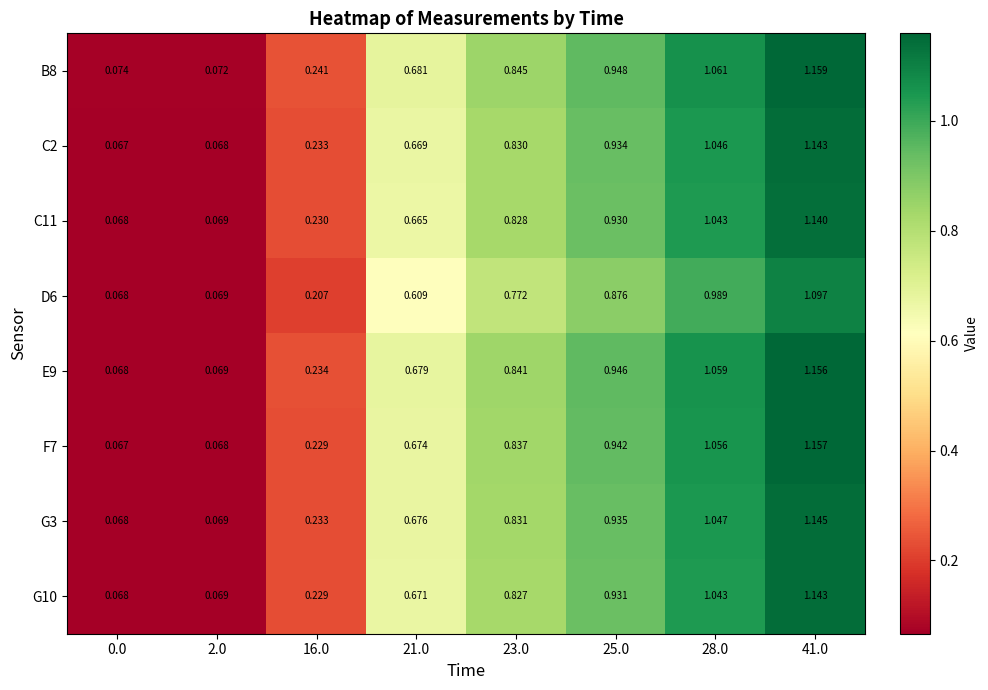

Which series changed the most between 2.0 and 16.0?

B8